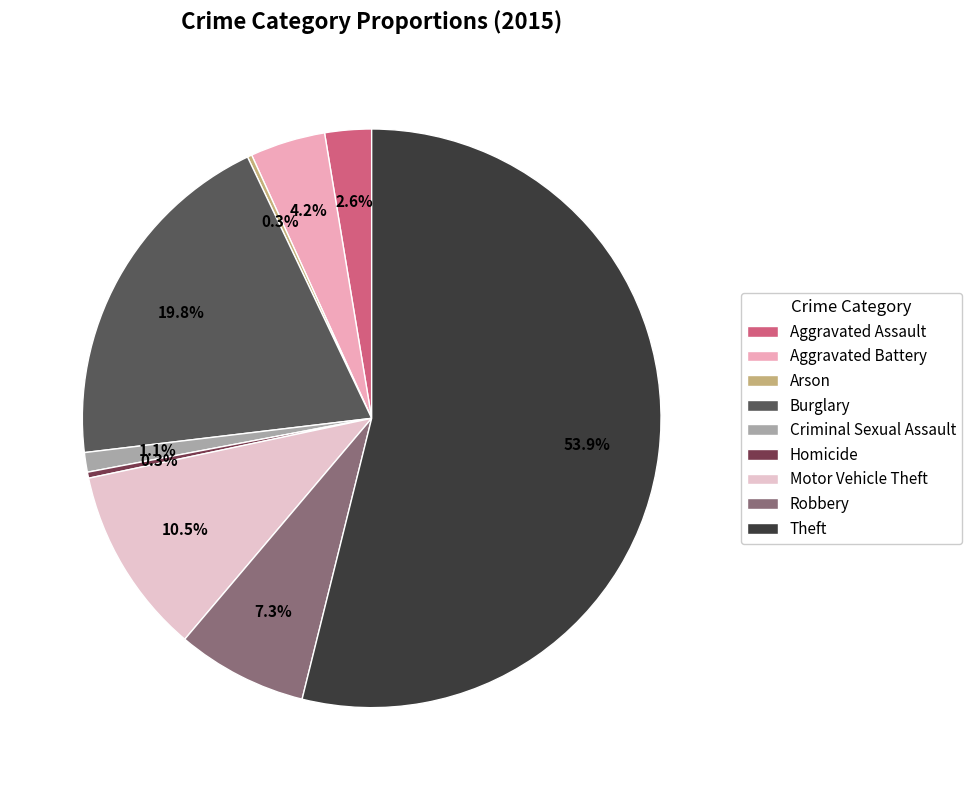

Do Theft and Burglary together represent more than half of the pie?

Yes